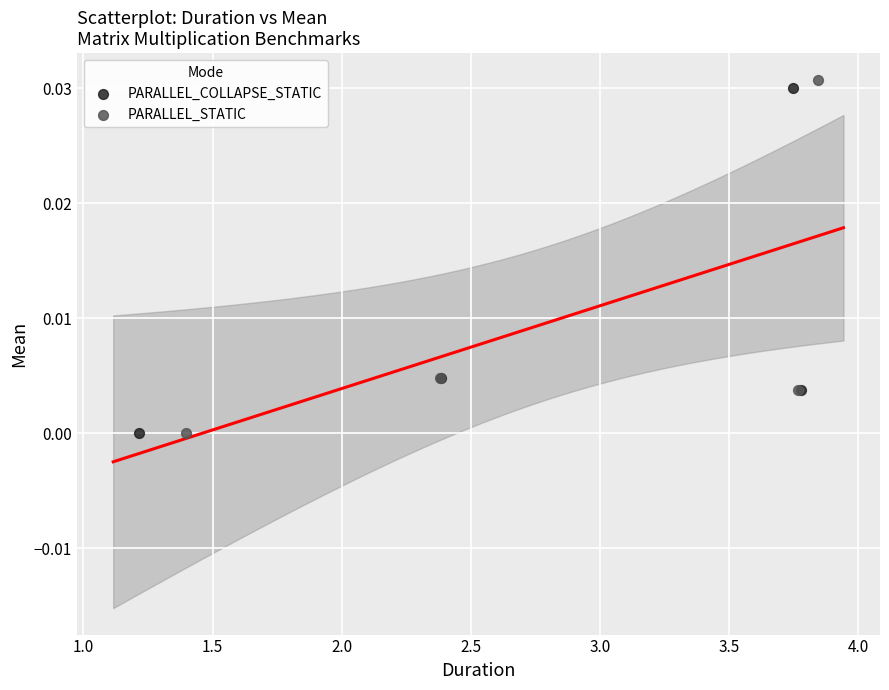

Which series has the largest Y range (max minus min)?

PARALLEL_STATIC